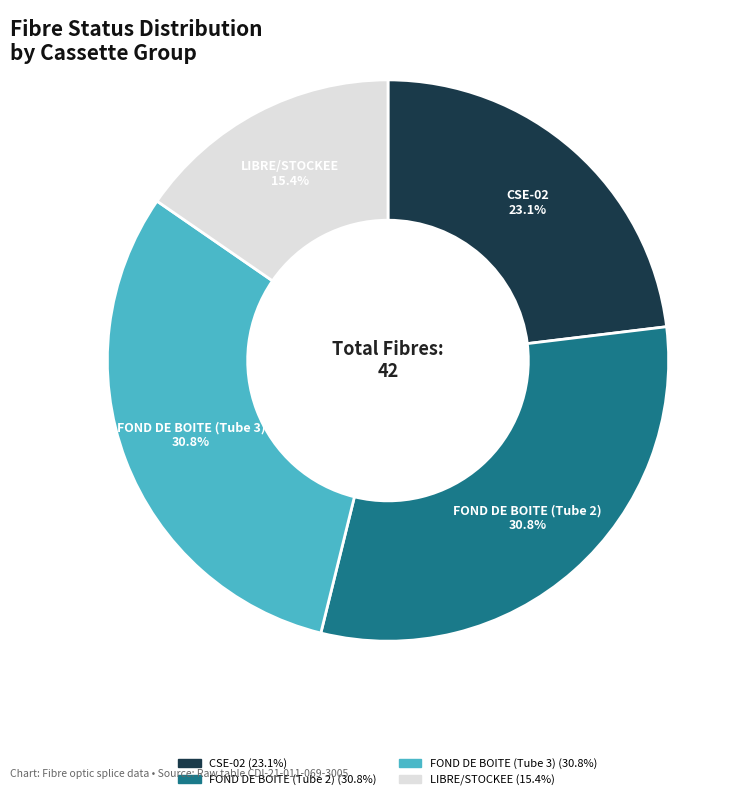

Approximately how many times larger is the value at LIBRE/STOCKEE compared to FOND DE BOITE (Tube 3)?

0.5